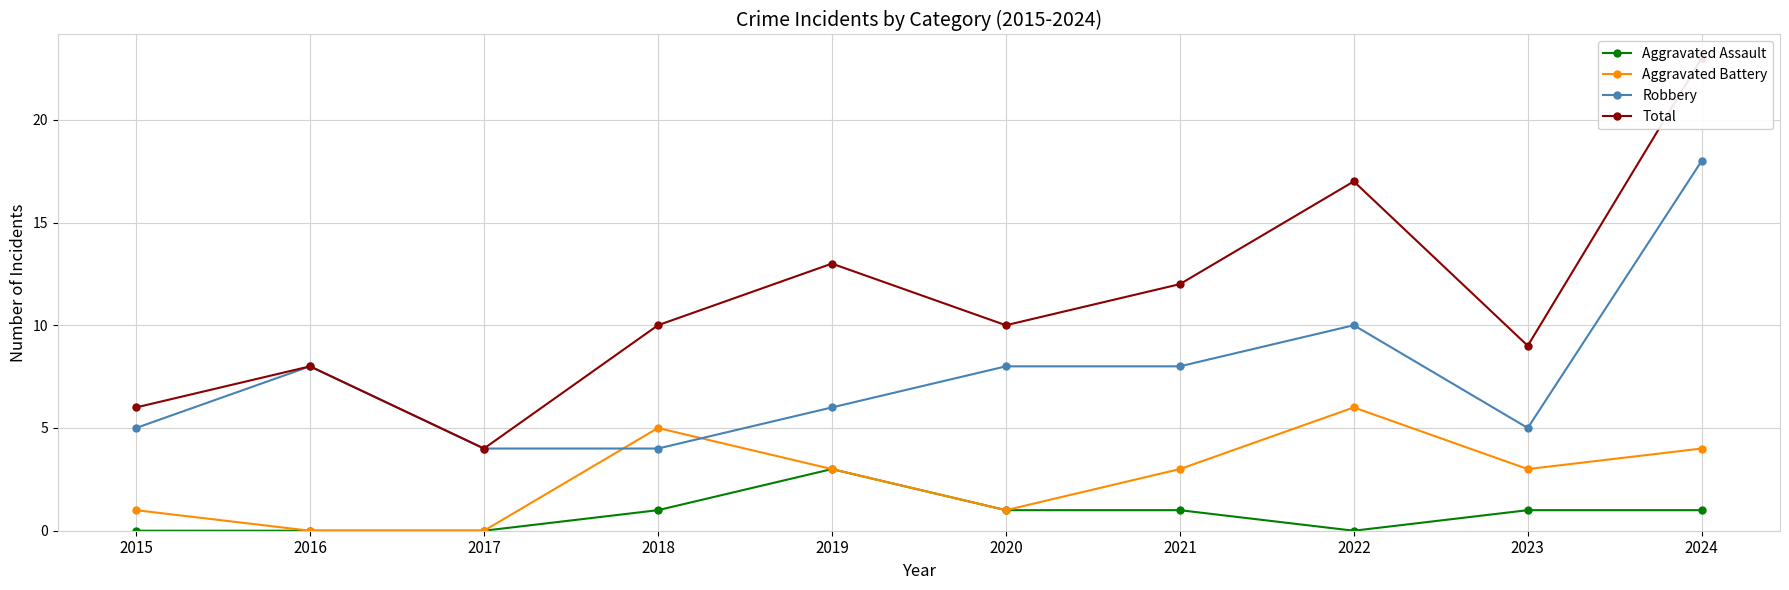

Is this an area chart (filled region under the line)?

No